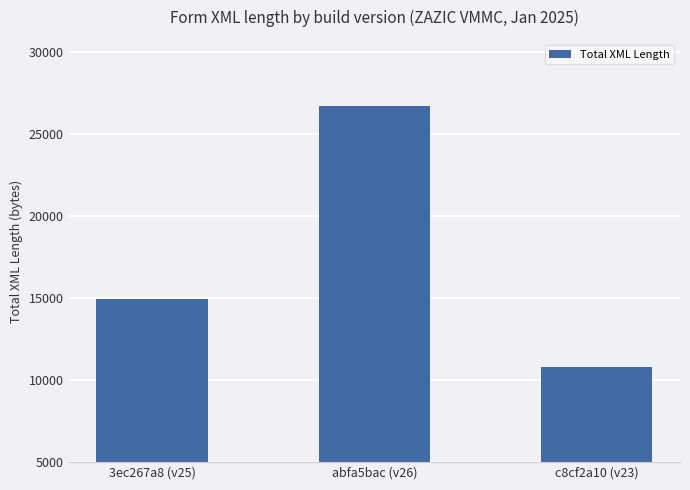

The value at abfa5bac (v26) is 26734. True or false?

True